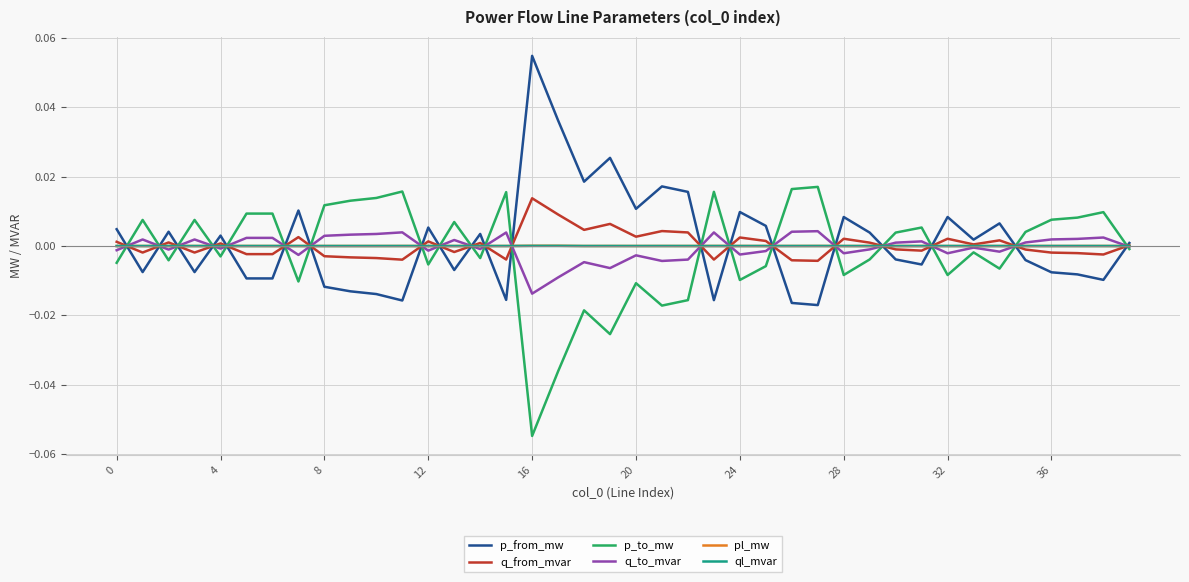

True or false: ql_mvar and pl_mw intersect in this chart.

False